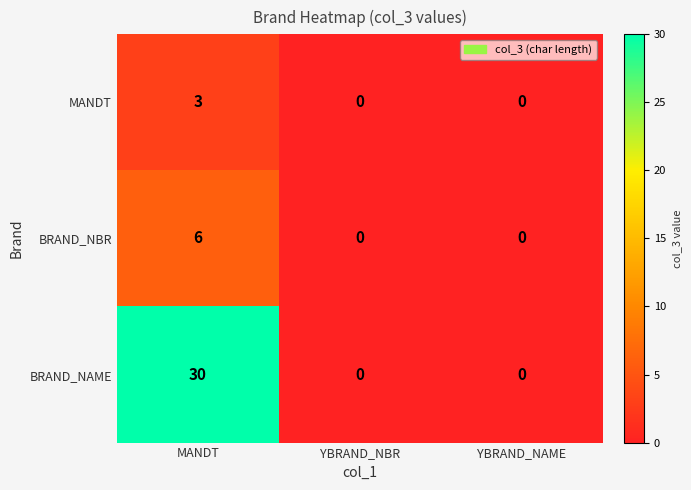

What is the maximum value shown in the chart?

30